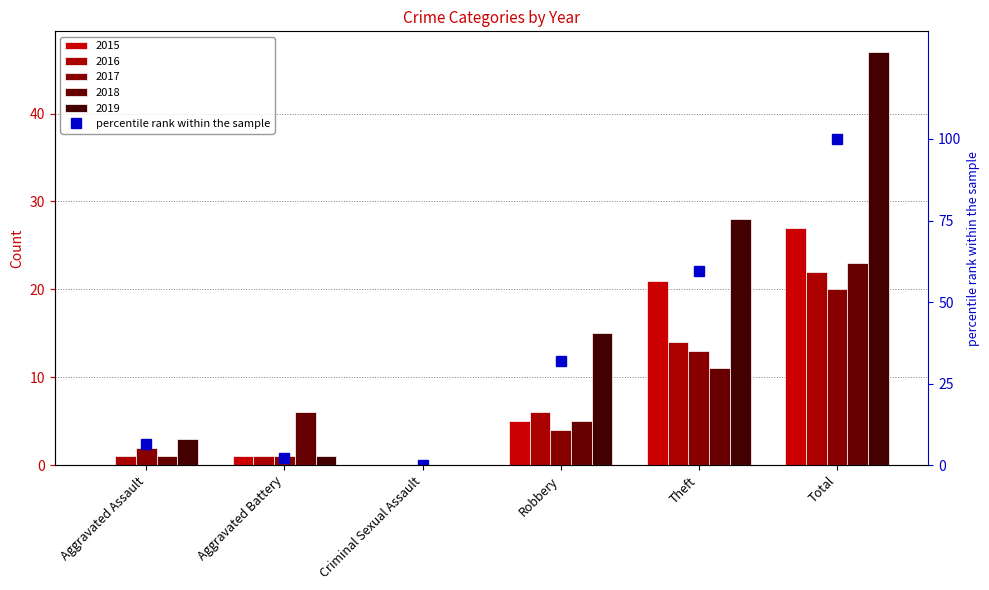

What value does the data have at Theft?

59.6